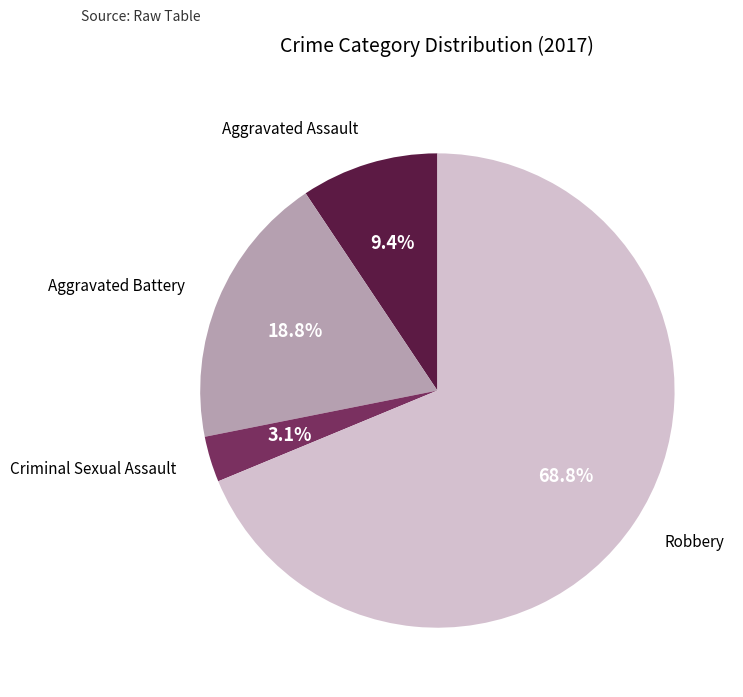

Does any single category account for the majority?

Yes